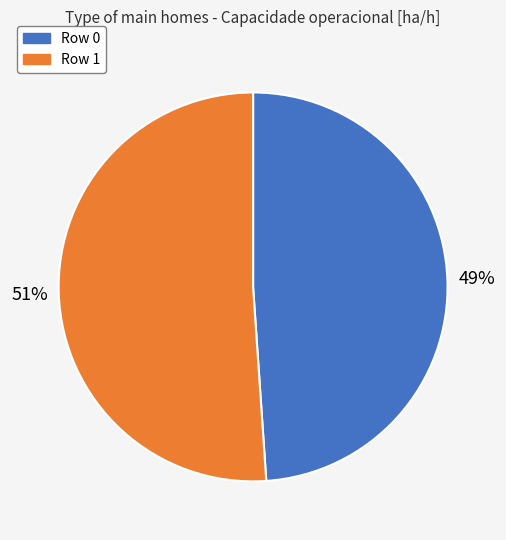

Rank the categories by value from lowest to highest.

Row 0, Row 1